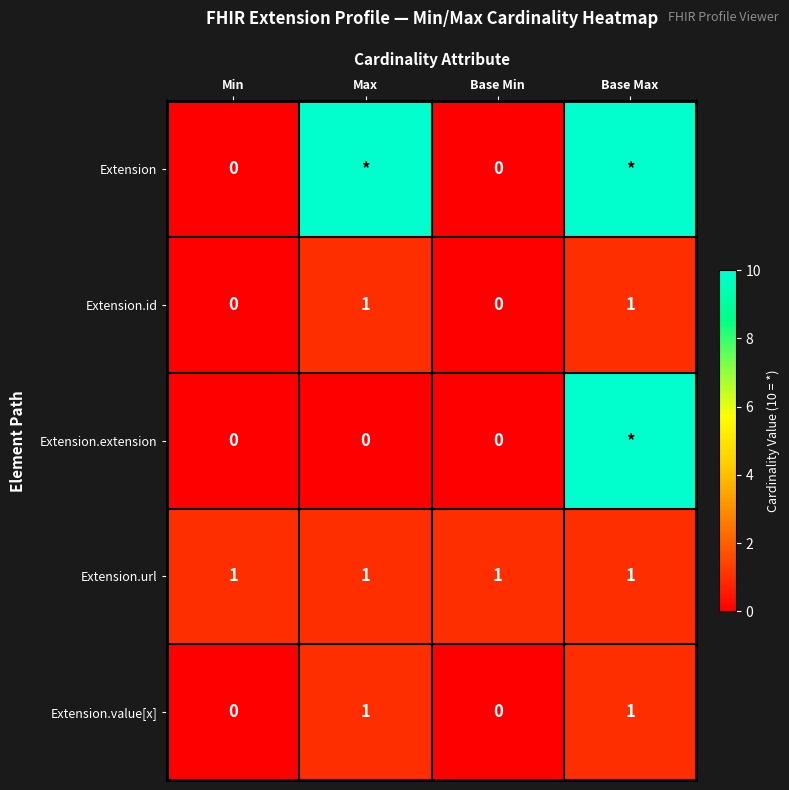

What is the difference between the highest and lowest values at Min?

1